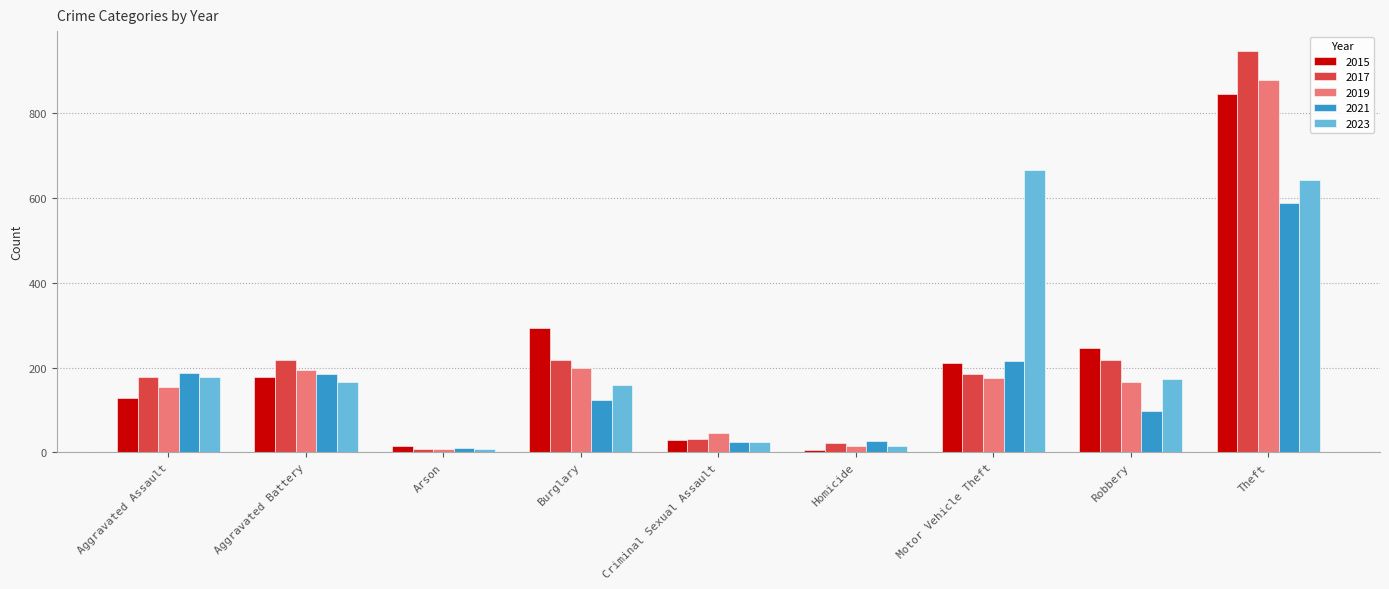

At which category is the sum across all series the highest?

Theft